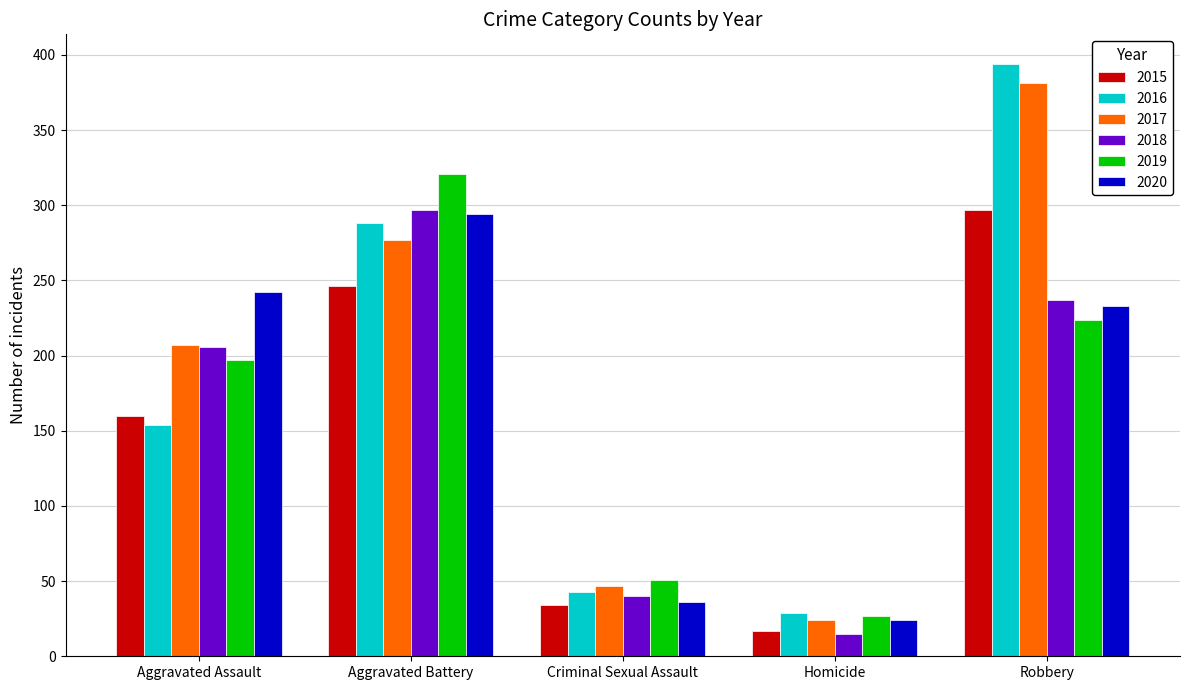

What is the highest value of the 2015 series?

297